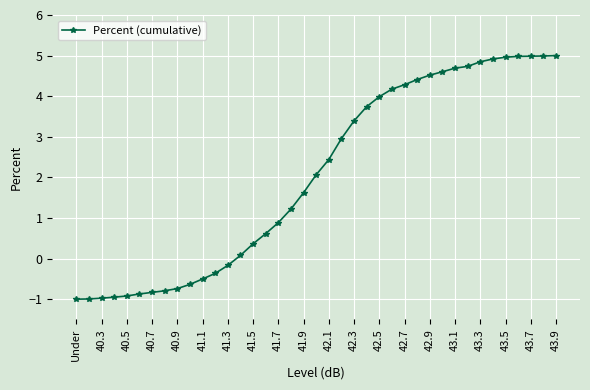

What is the difference between the maximum and minimum values?

6.0